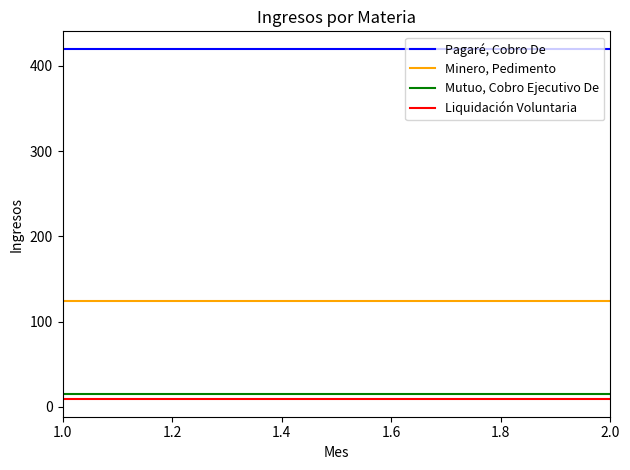

What is the sum of the Minero, Pedimento values at 2.0 and 1.0?

248